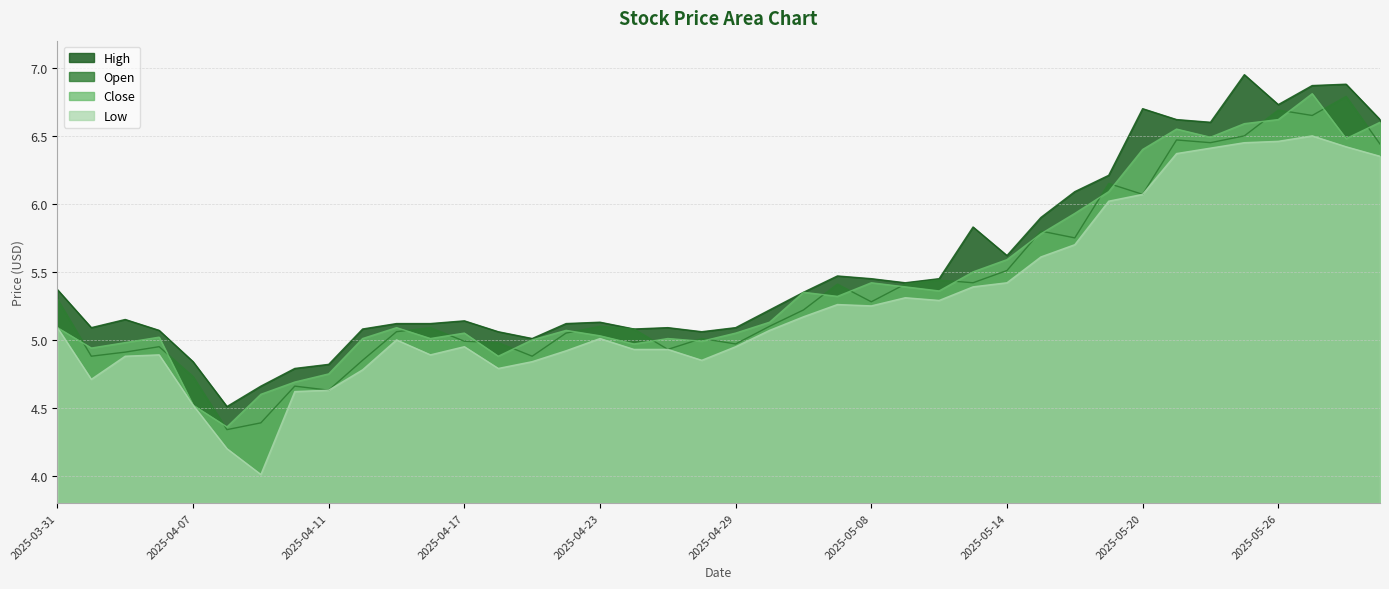

Which series has the largest total across all categories?

High